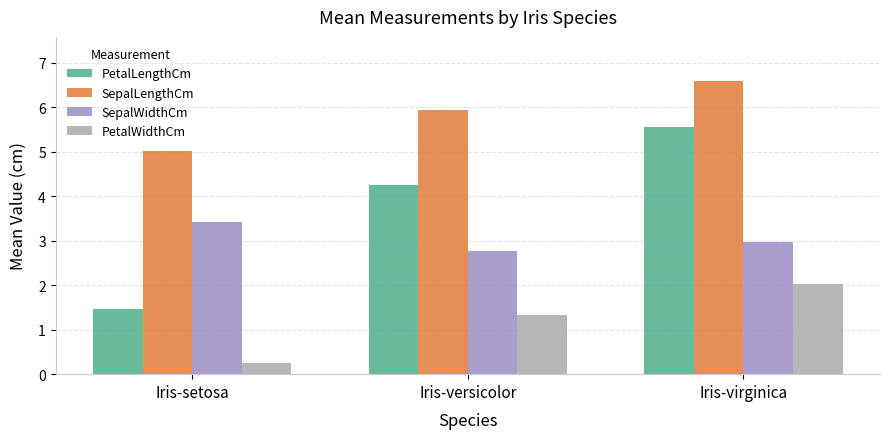

Does the chart contain any negative values?

No